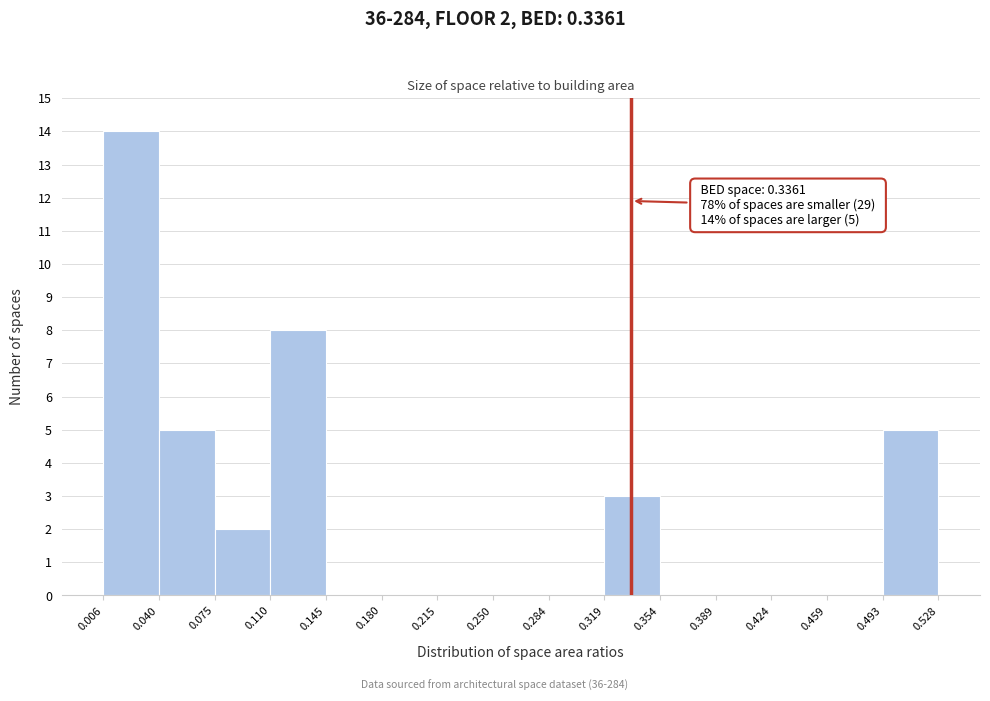

Which range on the x-axis has the tallest bar?

0.006 to 0.040